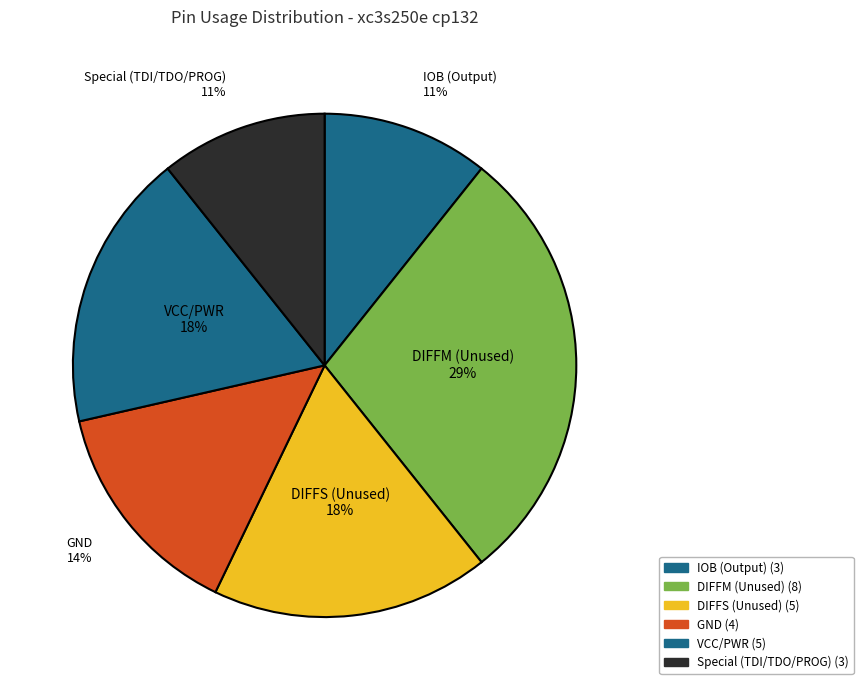

Which category has the biggest portion of the pie?

DIFFM (Unused)